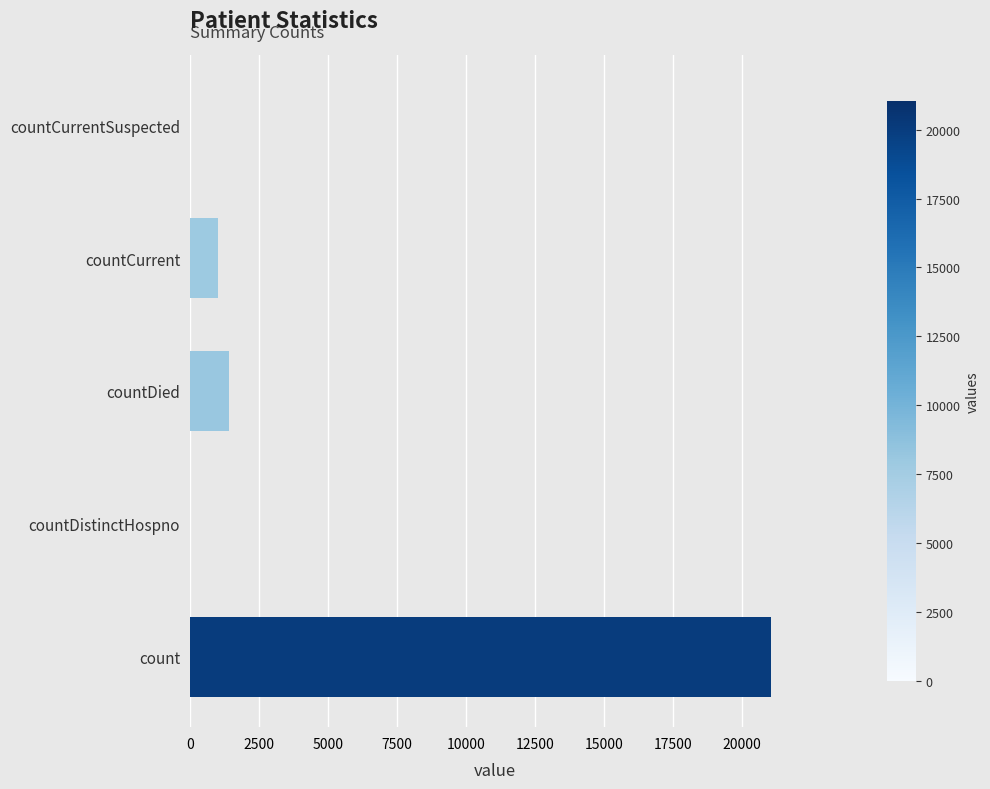

Which has a higher value, countCurrentSuspected or count?

count